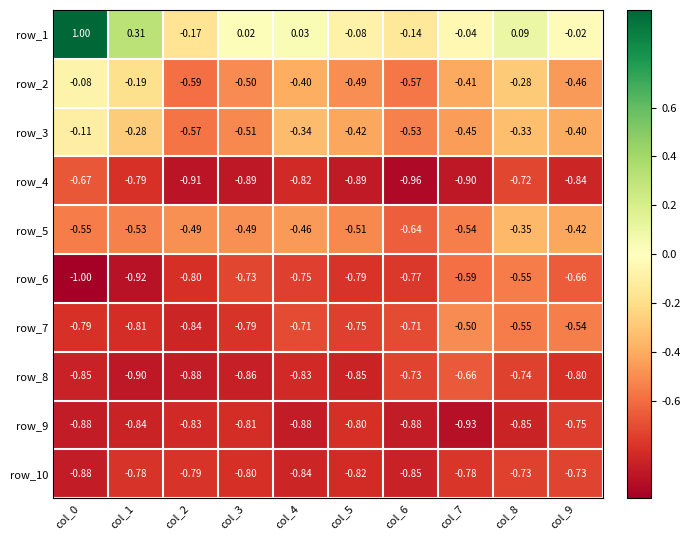

Is the value of row_5 at col_3 greater than the value of row_2 at col_2?

Yes